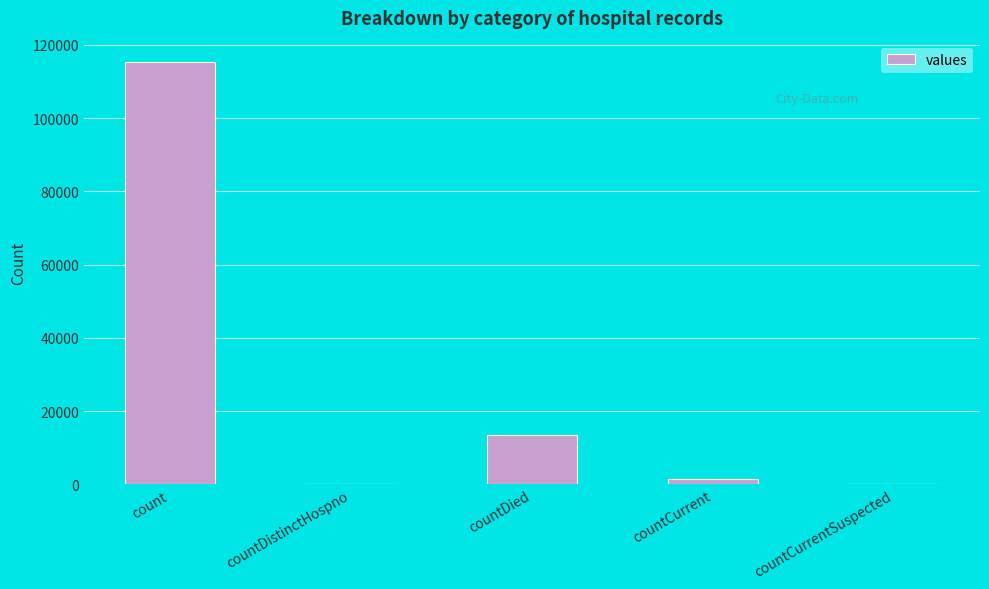

What is the greatest value displayed?

115379